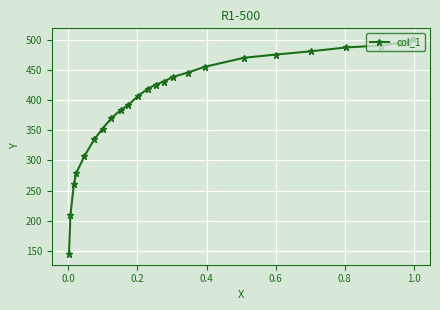

What is the value of the 1st point from the left?

144.9